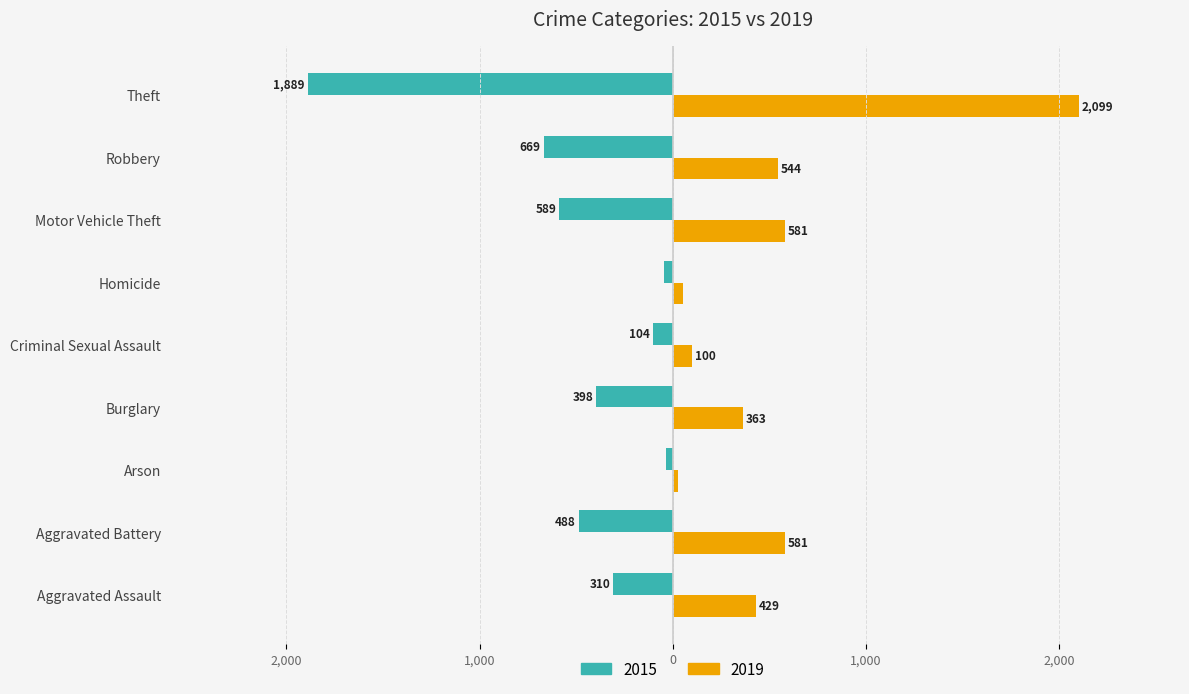

What are all the series names shown in the legend?

2015, 2019